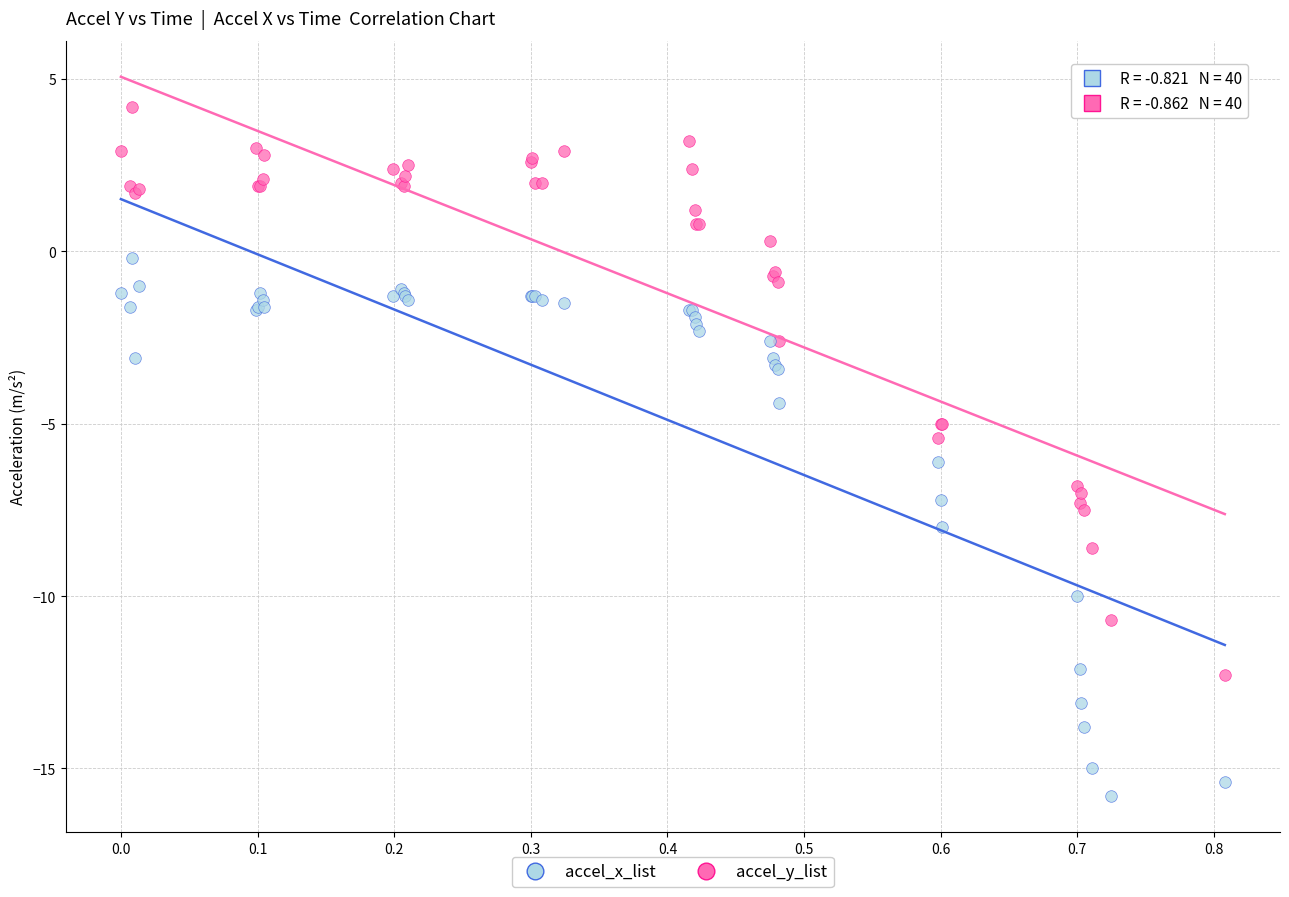

Which series reaches the maximum Y coordinate?

accel_y_list